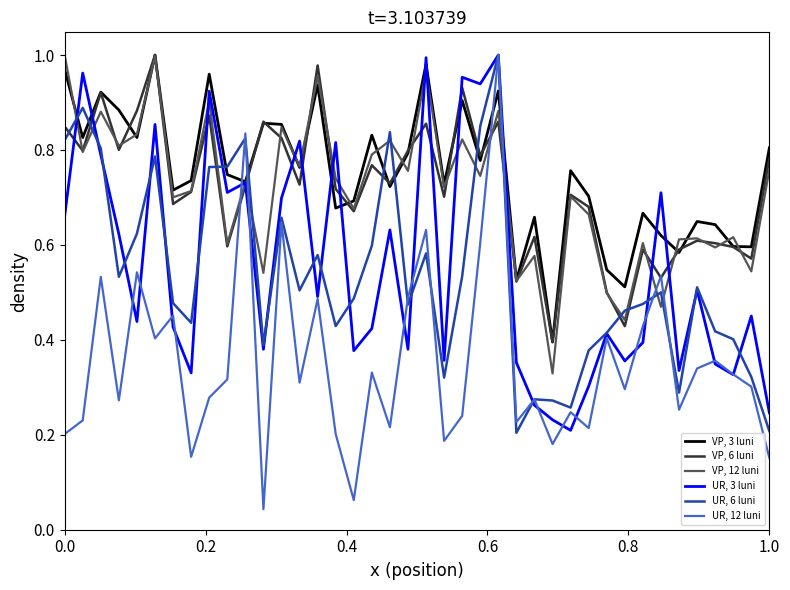

Which series has the widest spread of values?

UR, 12 luni